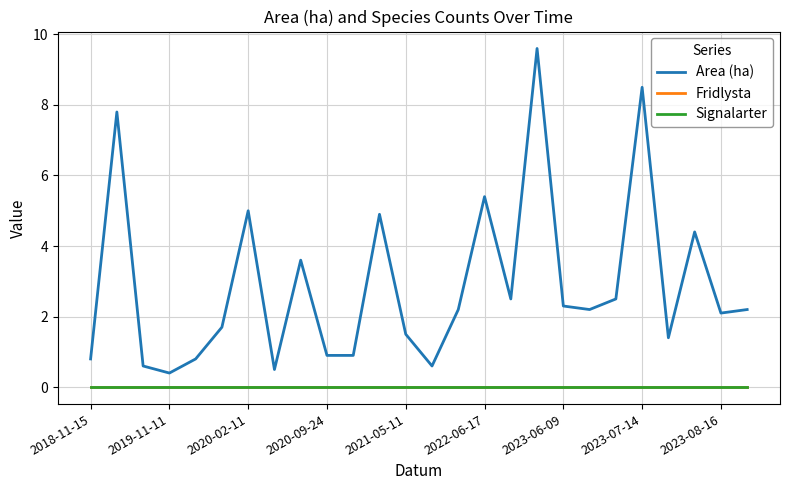

Where is Area (ha) nearest to the value 5?

2020-02-11